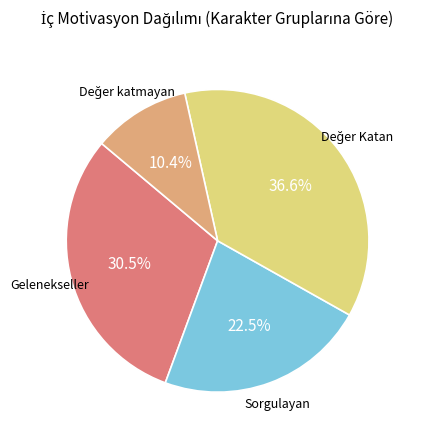

Count the number of slices in the pie.

4